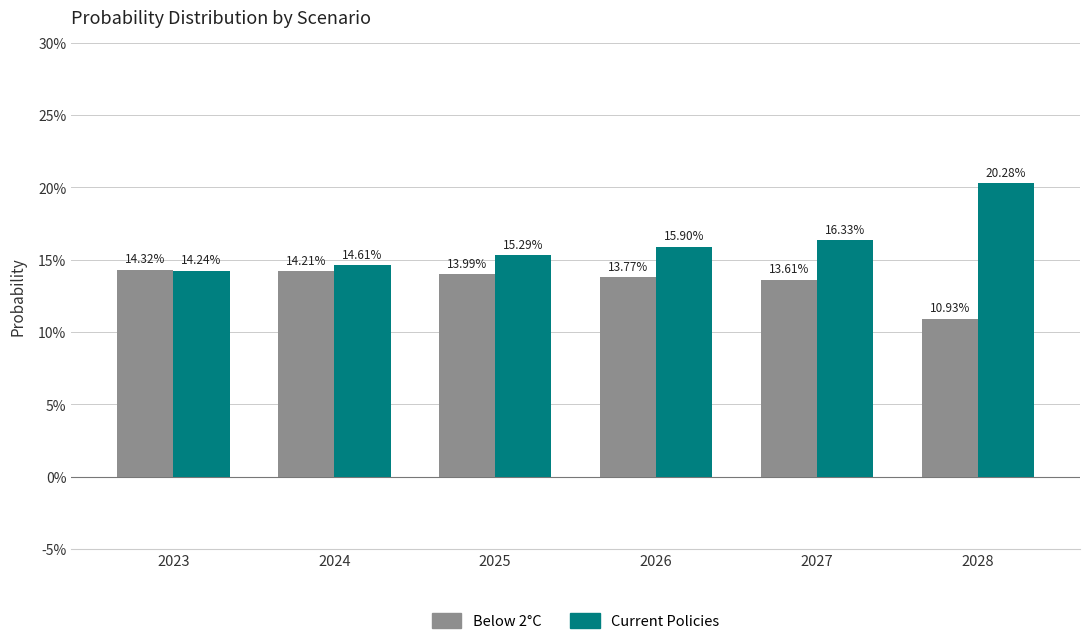

Are the bars grouped side by side (vs. stacked)?

Yes